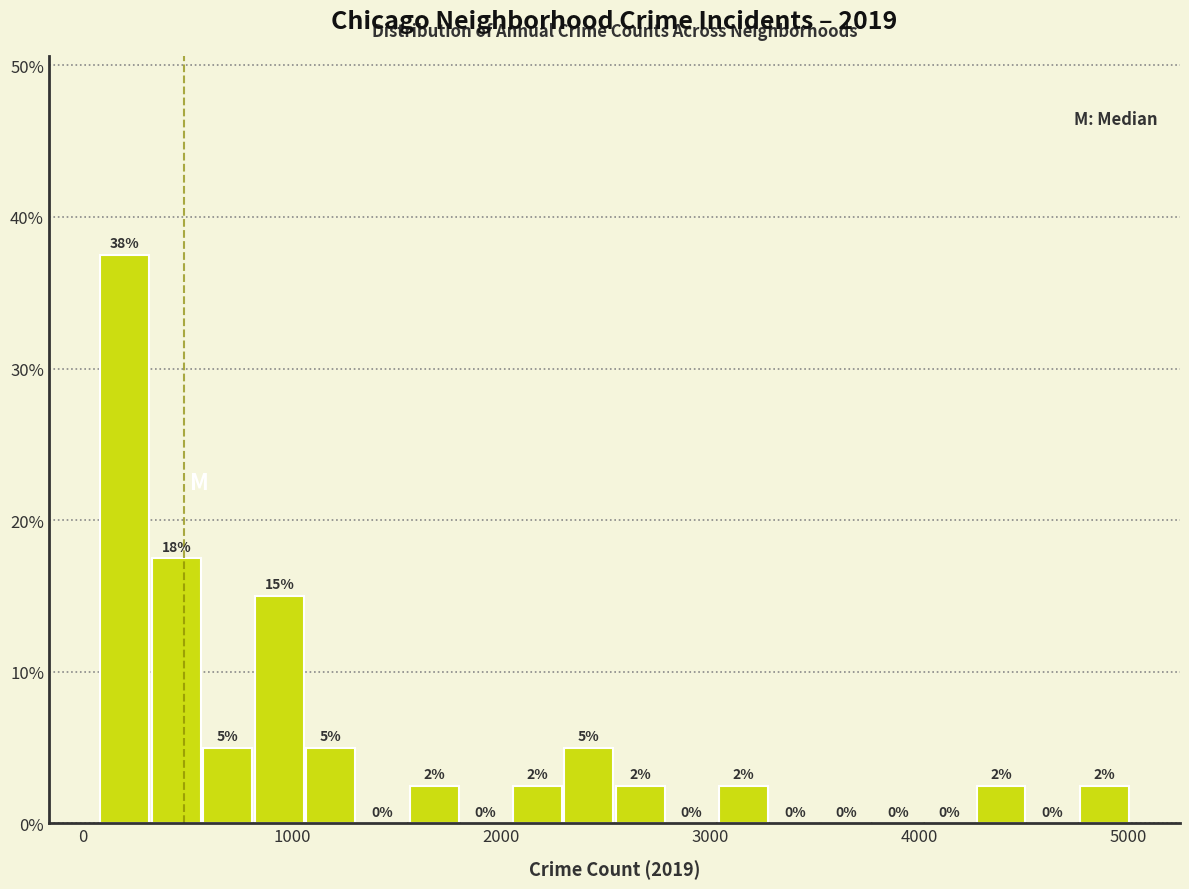

Around what value on the x-axis is the tallest bar? Give the approximate position of its centre, as read against the axis.

200